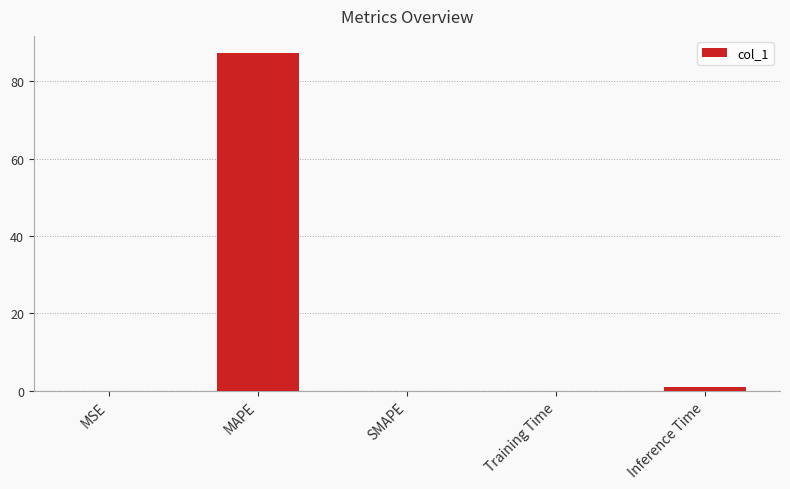

At which category does the chart reach its peak across all series?

MAPE